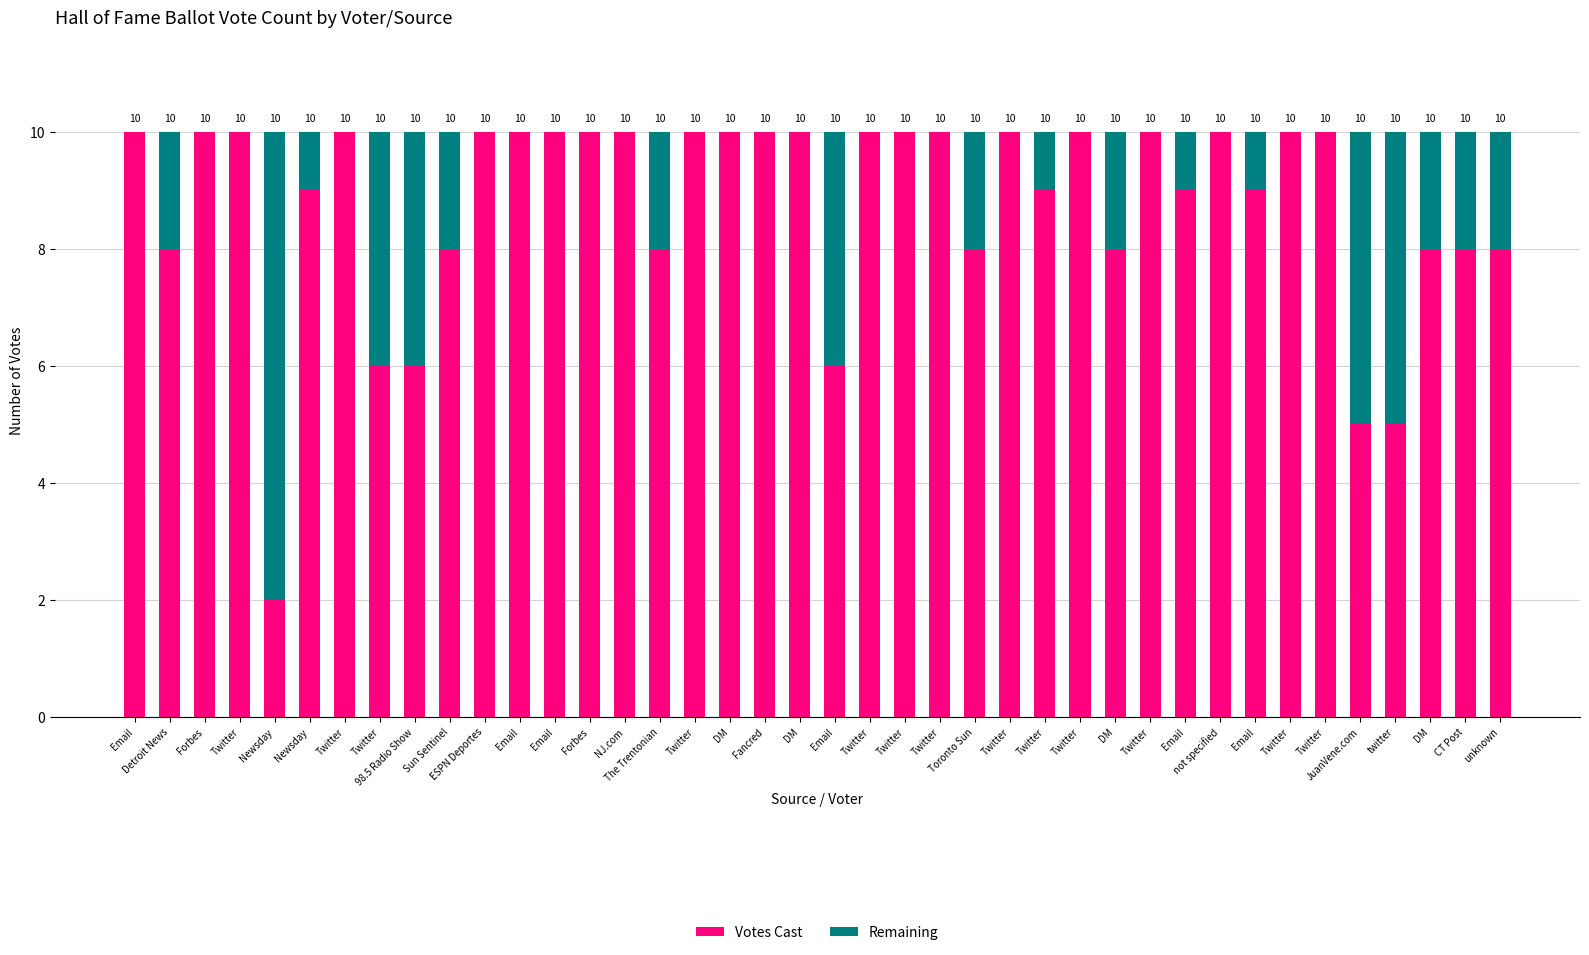

Which series has the largest total across all categories?

Votes Cast